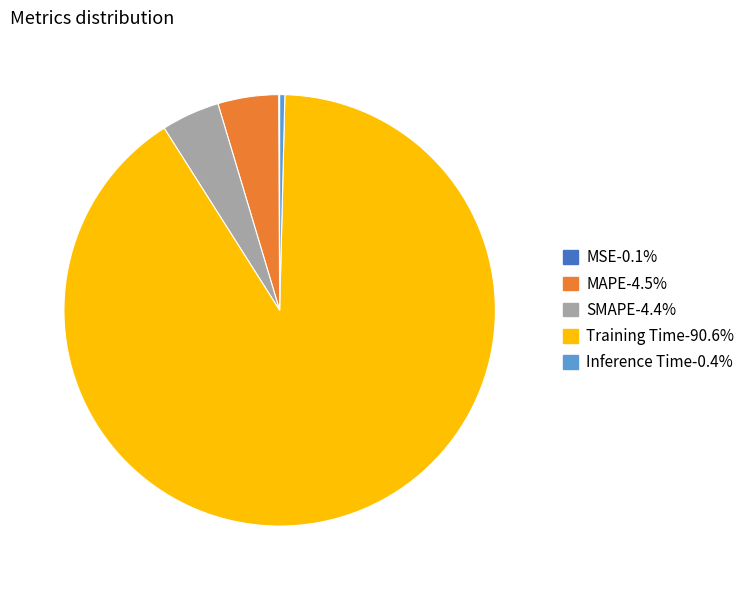

Does Training Time-90.6% account for over 50% of the chart?

Yes